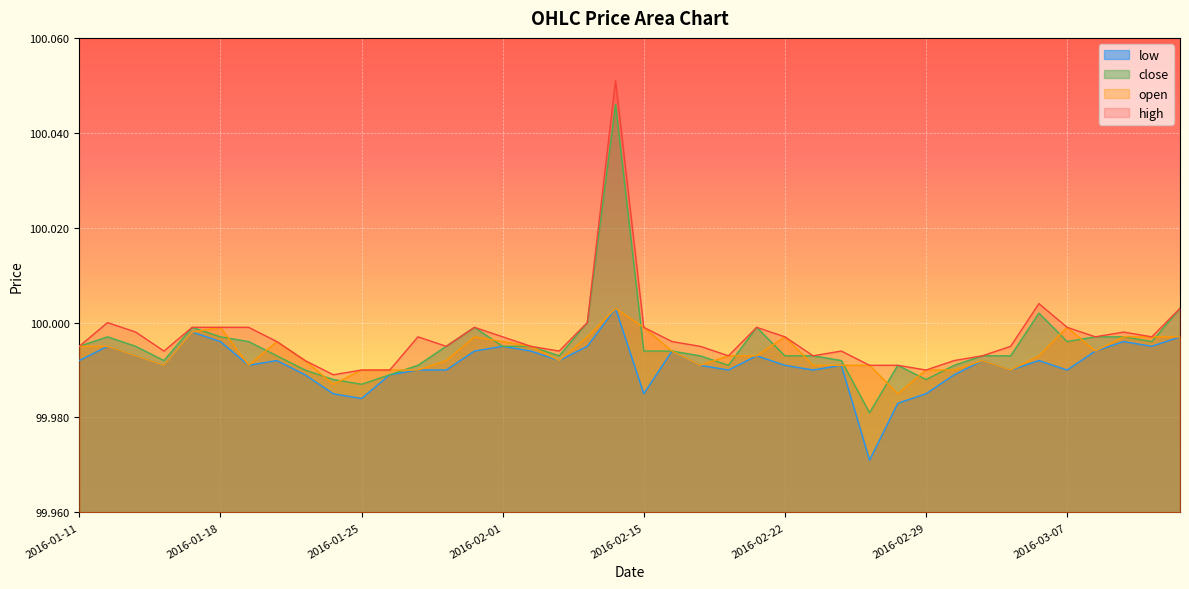

At 2016-02-05, list the series in order from largest to smallest.

high, close, low, open